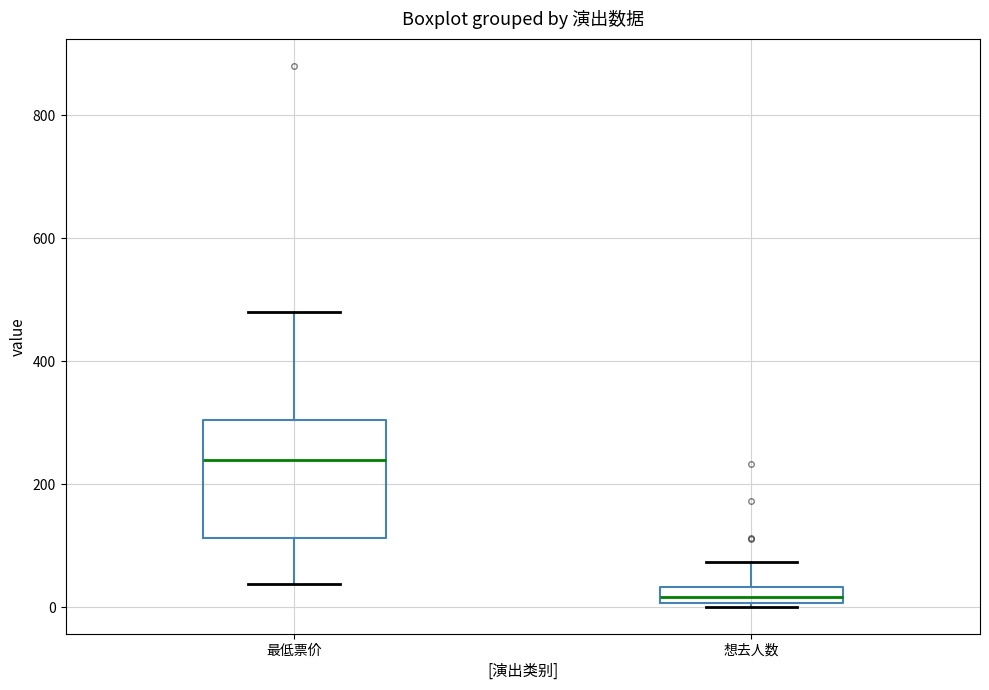

Which box has the lowest median line?

想去人数